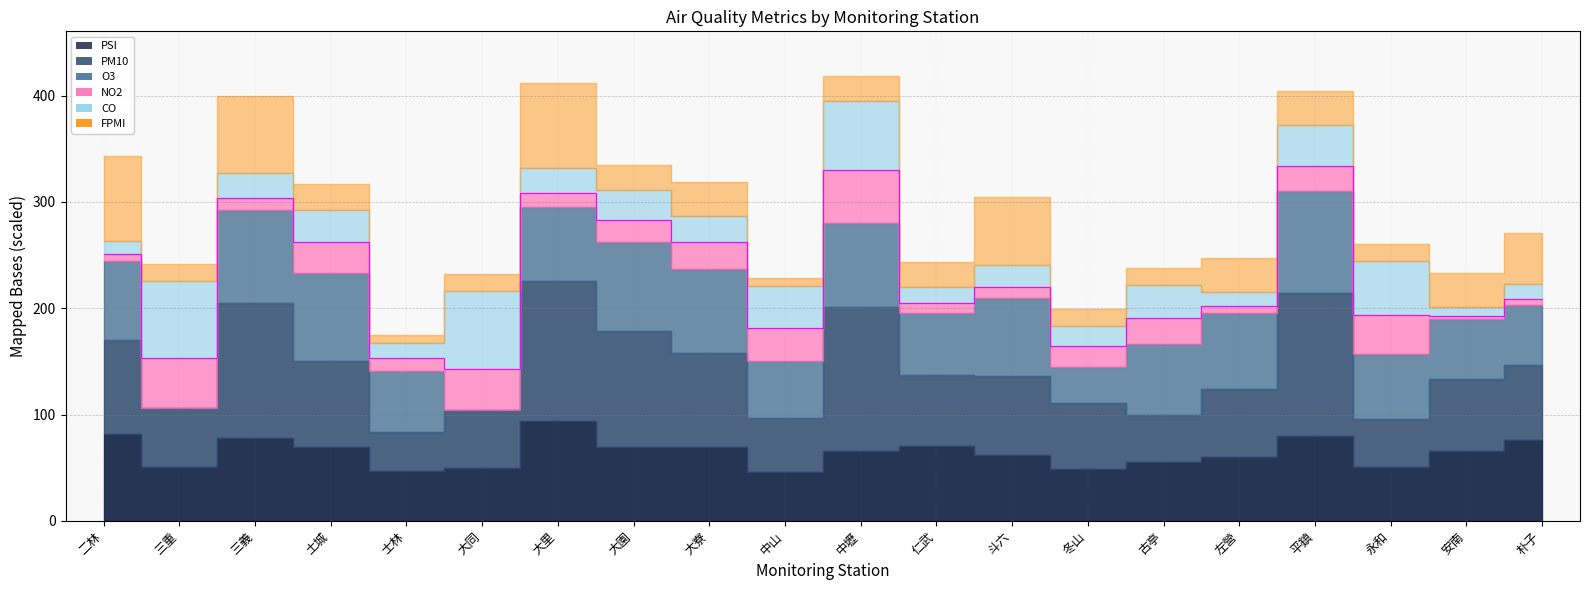

Which series ends up on top after the final intersection of PM10 and O3?

PM10